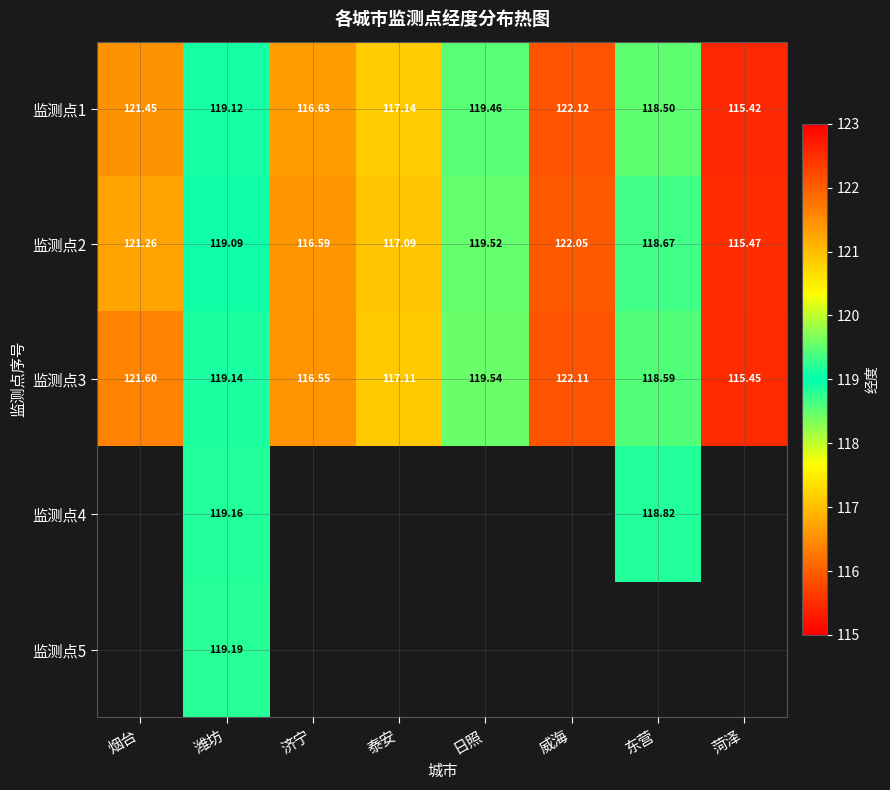

At which label does 监测点1 reach its minimum?

菏泽